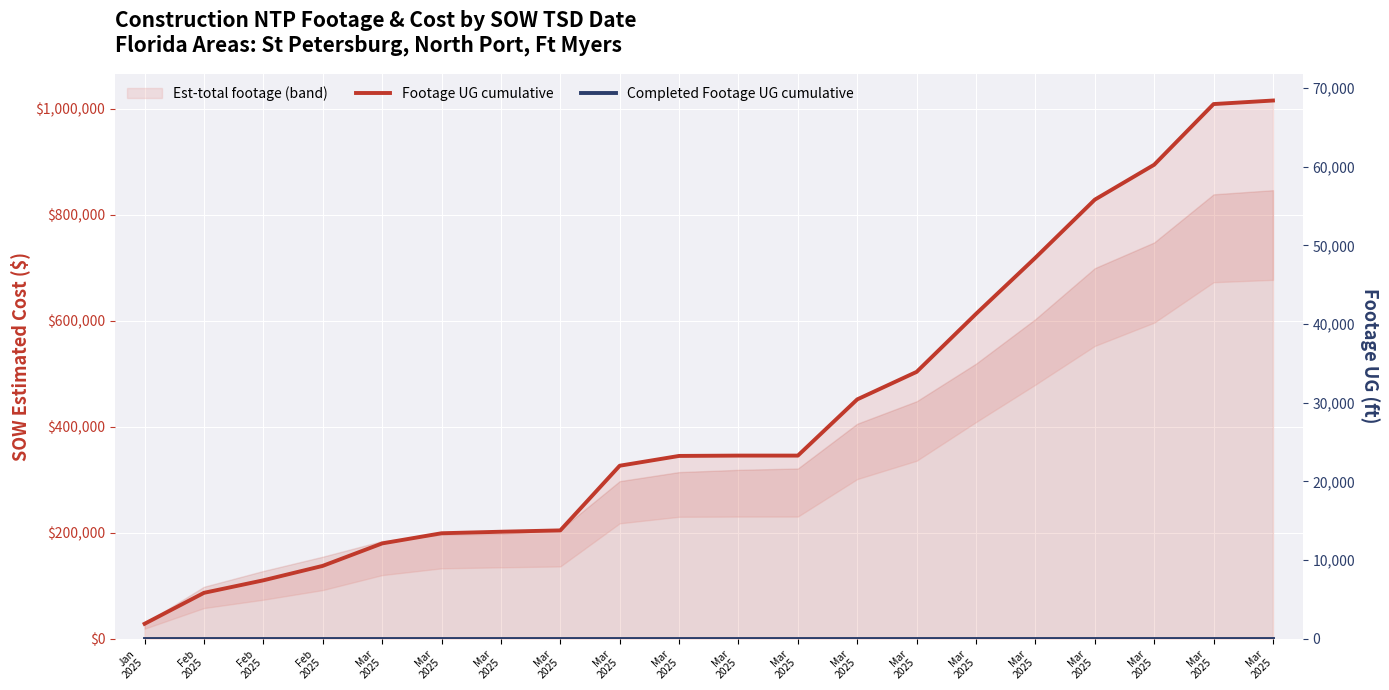

What is the spread (max minus min) of values at Mar
2025?

12103